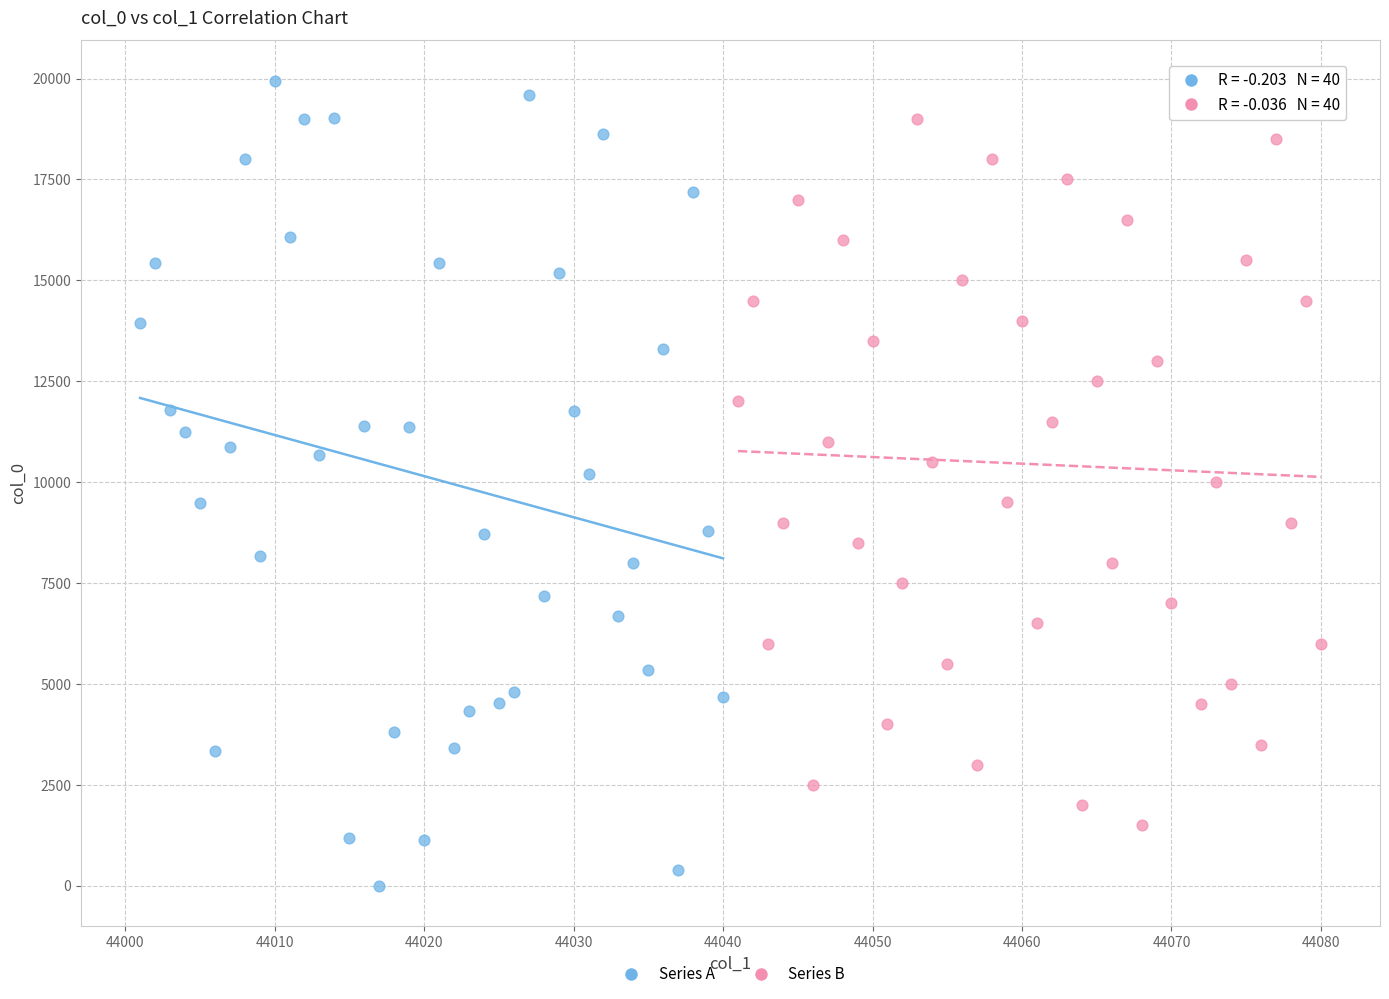

Which series reaches the minimum Y coordinate?

Series A